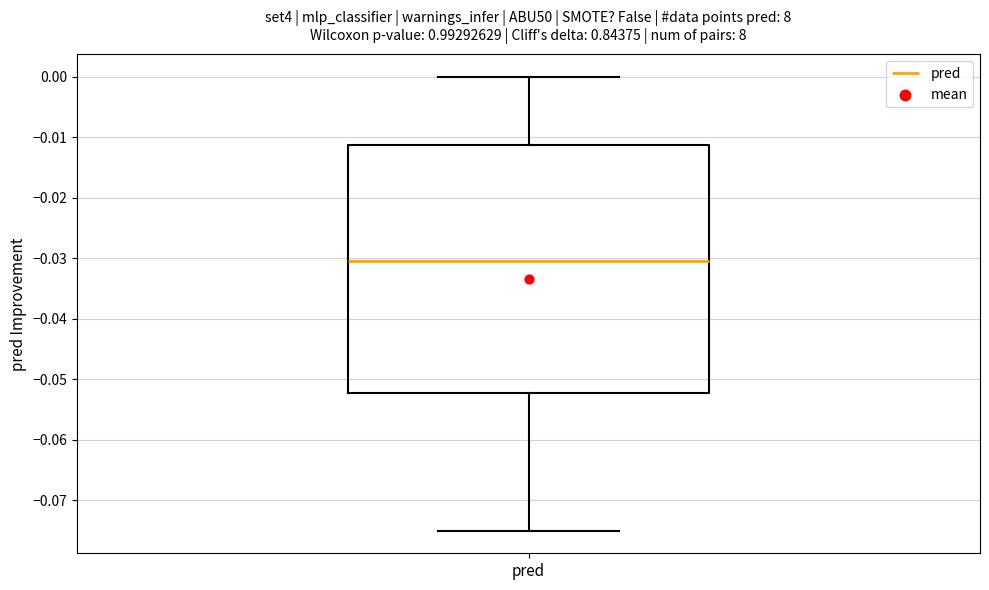

Transcribe this box plot: give where the median line is, the range the box spans, and where the two whiskers end, as read against the y-axis. The values are not printed on the chart, so give them approximately, as read against the axis.

median -0.030, box -0.052 to -0.011, whiskers -0.075 to 0.000